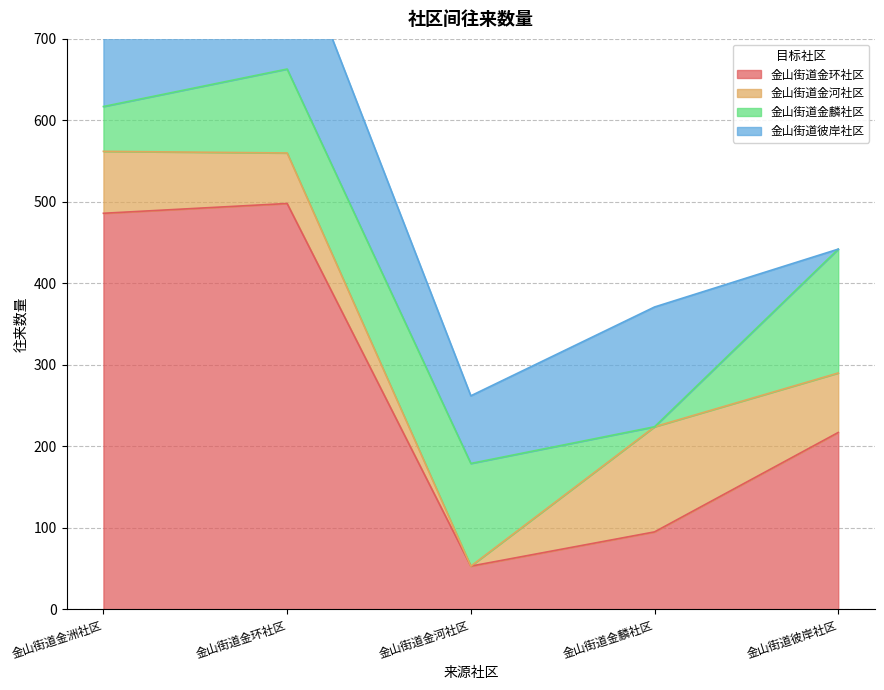

Does the chart display data point markers on the line(s)?

No